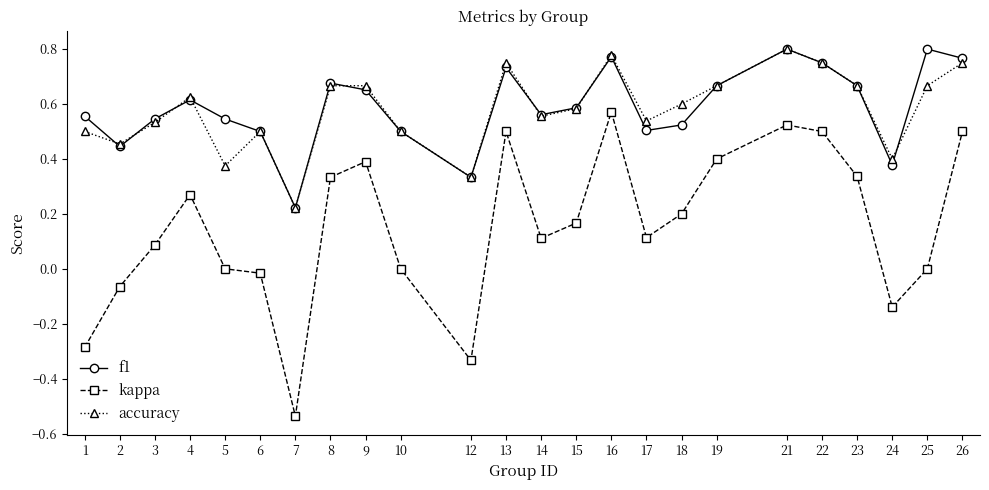

Between 15 and 22, which series saw the biggest shift?

kappa